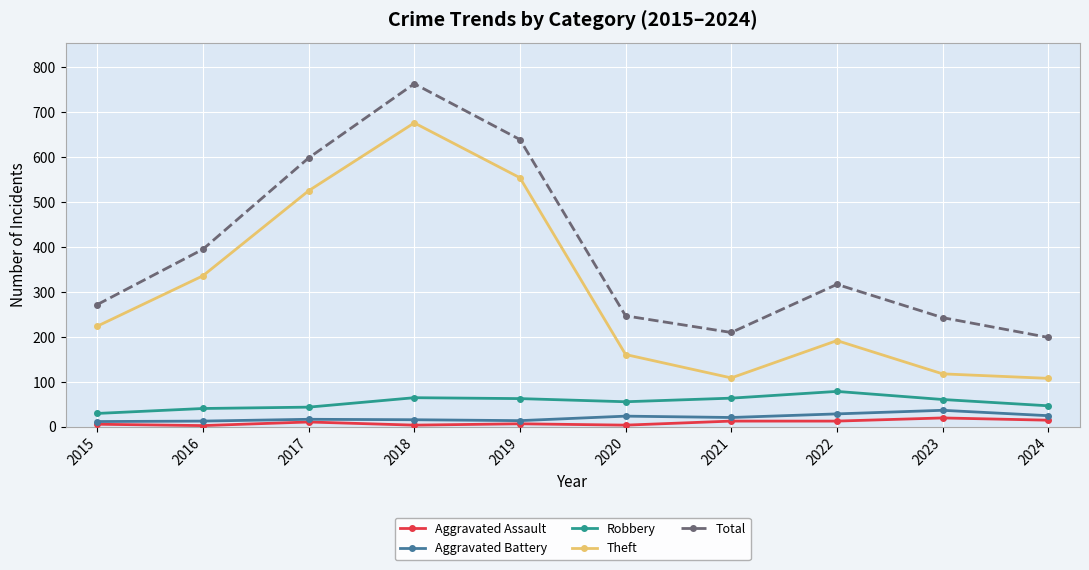

How many distinct data groups are displayed?

5